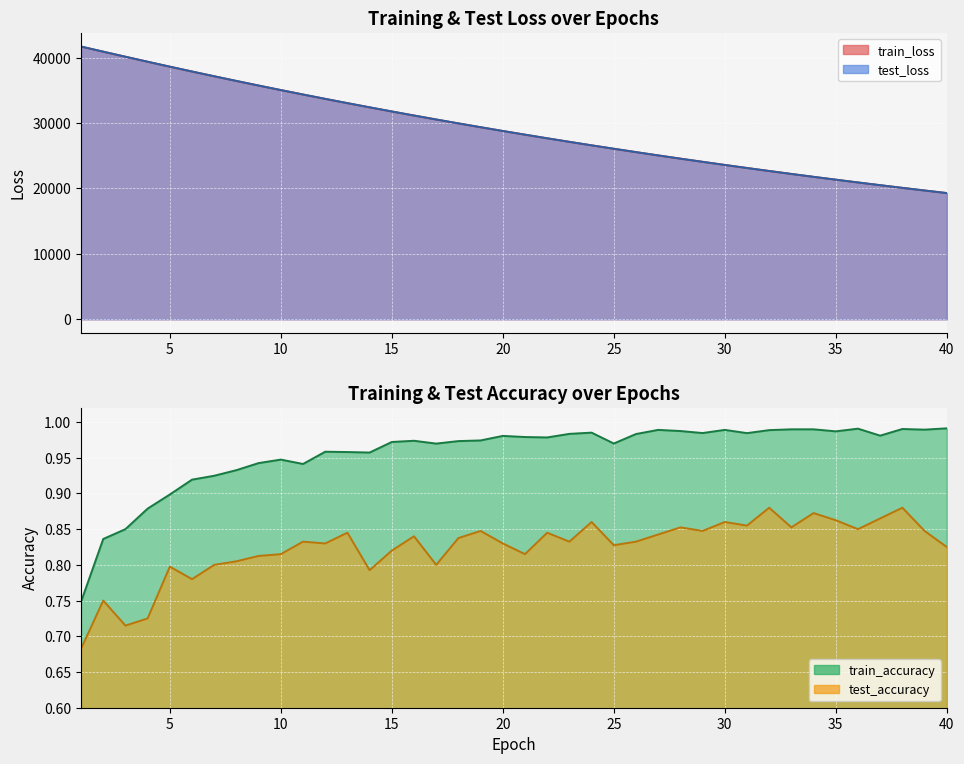

What is the sum of all train_loss values?

1168339.1